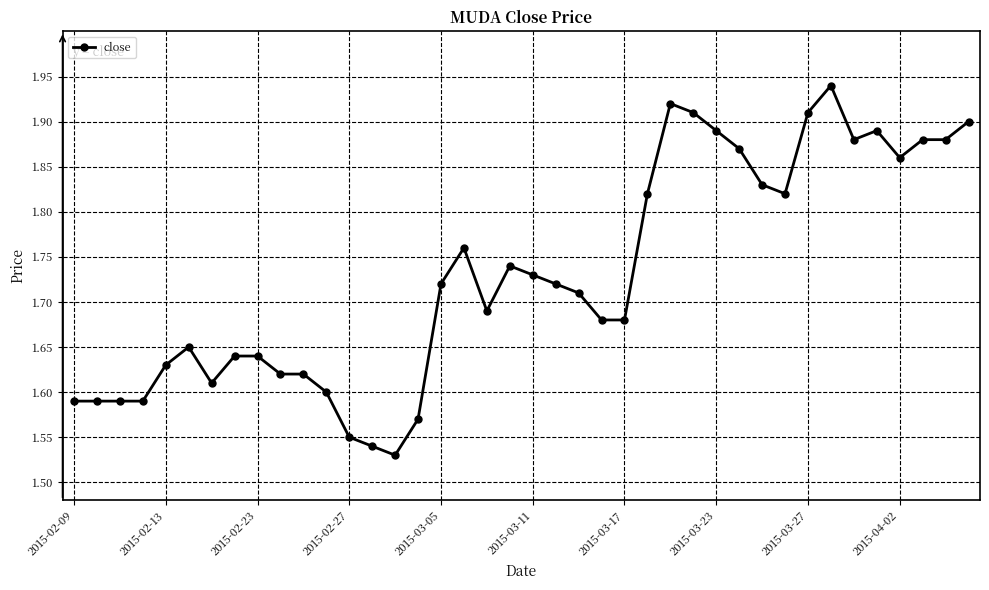

What is the sum of all values?

69.2